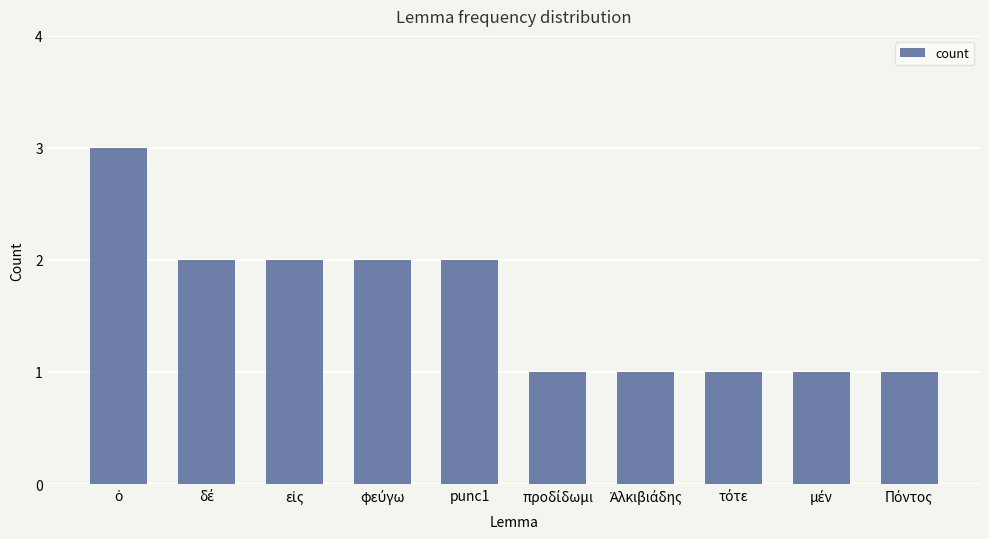

What is the label of the 6th bar from the right?

punc1